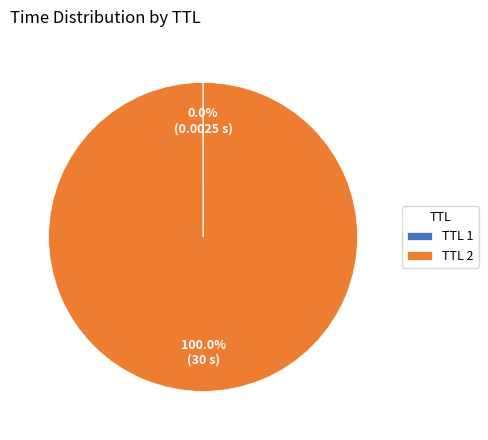

Which slice is the largest?

TTL 2